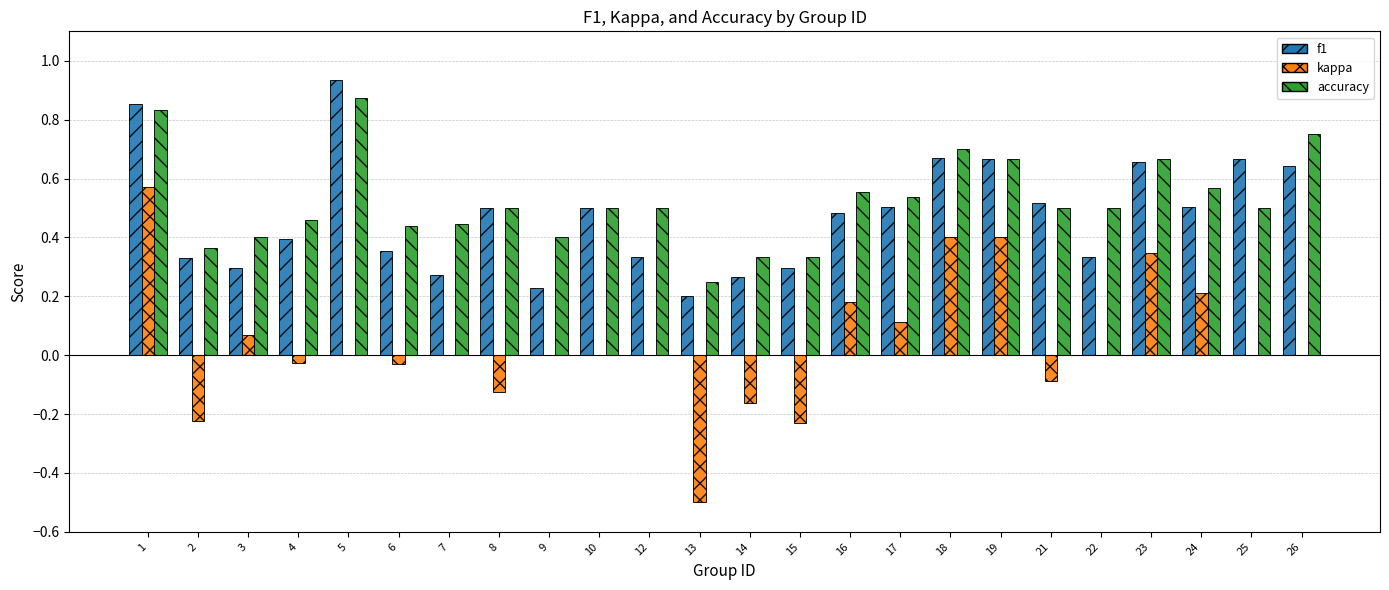

The value of f1 at 21 is 0.2. True or false?

False